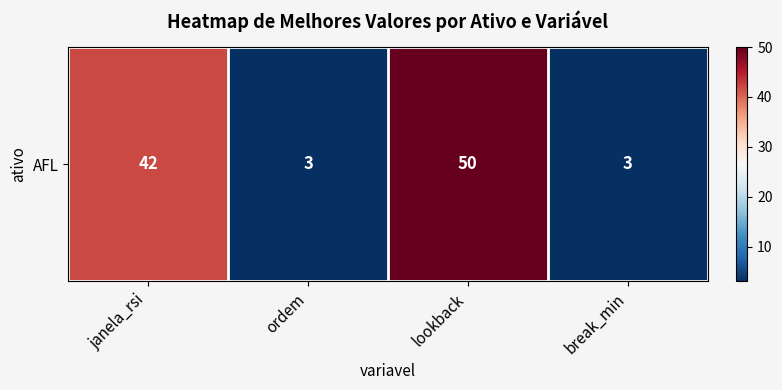

Rank the categories by value from lowest to highest.

ordem, break_min, janela_rsi, lookback